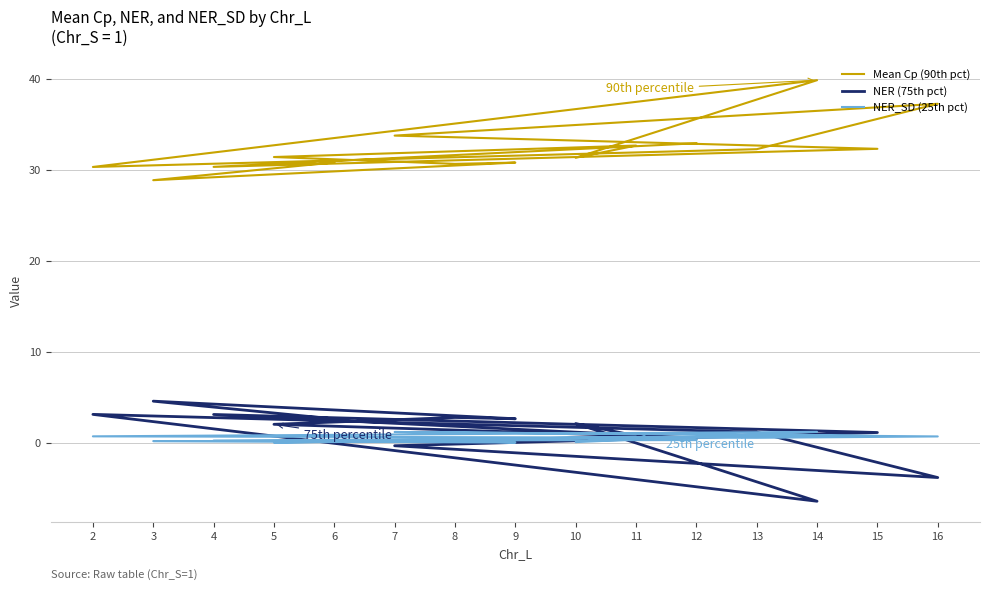

What is the minimum value shown in the chart?

-6.4